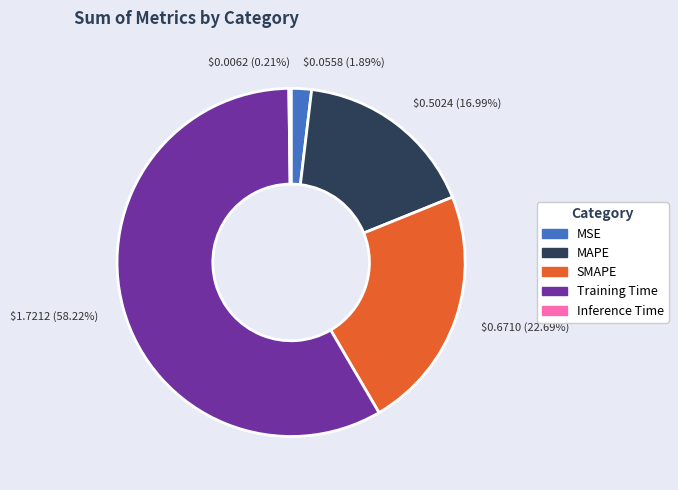

What is the majority slice?

$1.7212 (58.22%)